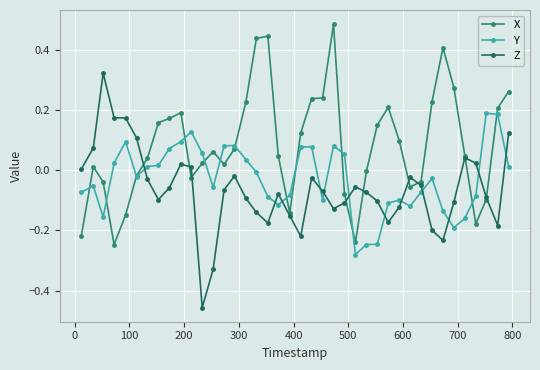

Is this an area chart (filled region under the line)?

No